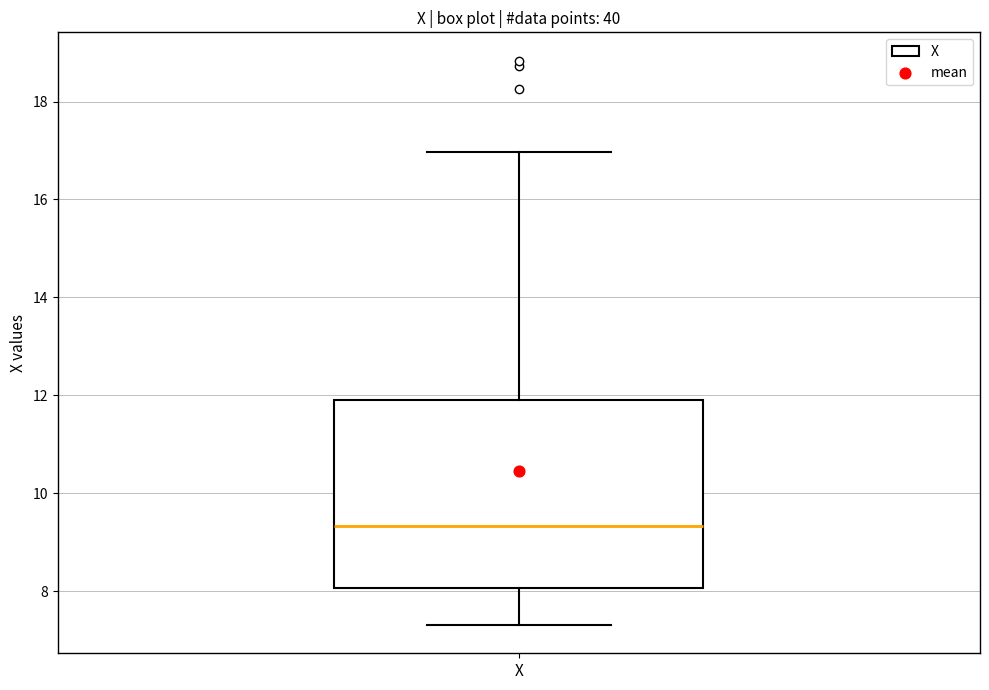

Read this box plot against the y-axis: the position of the median line, the range covered by the box, and the ends of both whiskers. The values are not printed on the chart, so give them approximately, as read against the axis.

median 9.4, box 8.0 to 11.8, whiskers 7.4 to 17.0